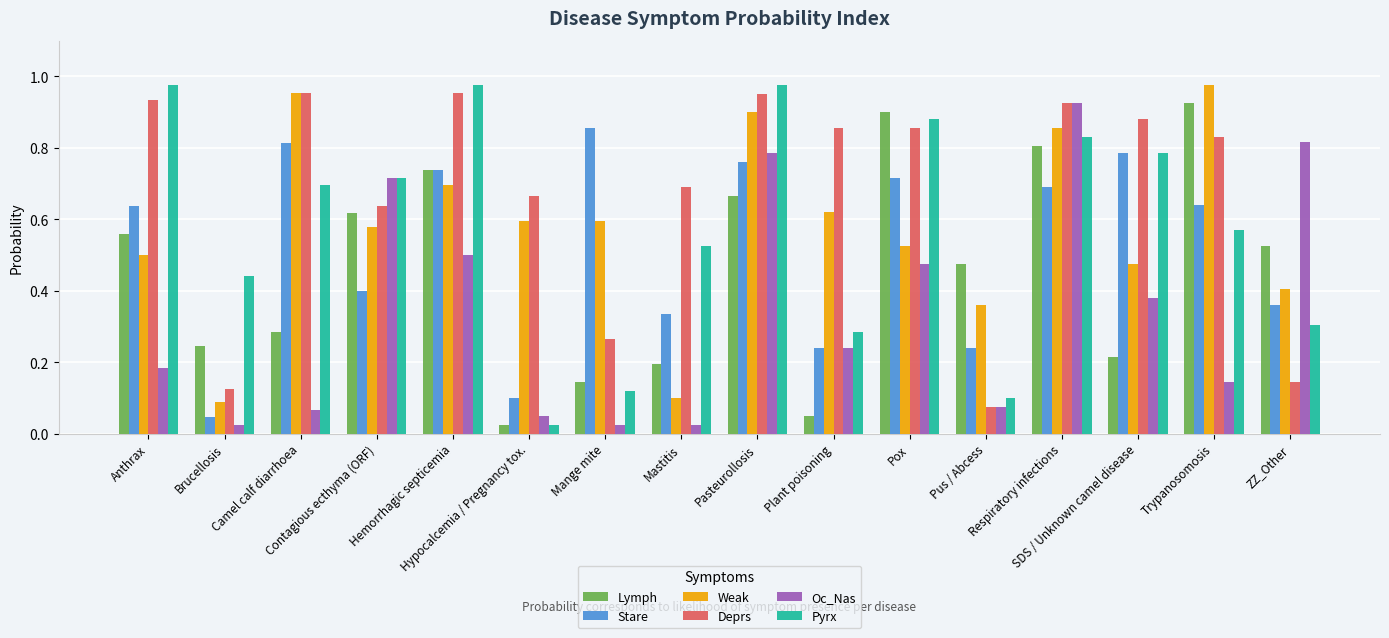

What position from the right is Respiratory infections?

4